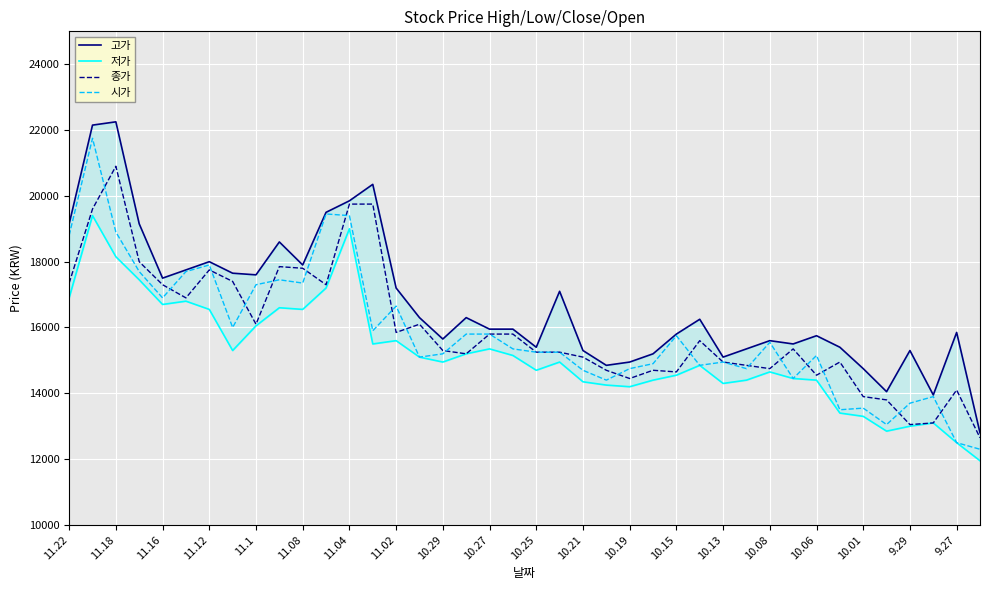

Read the 종가 value at 11.22.

17350